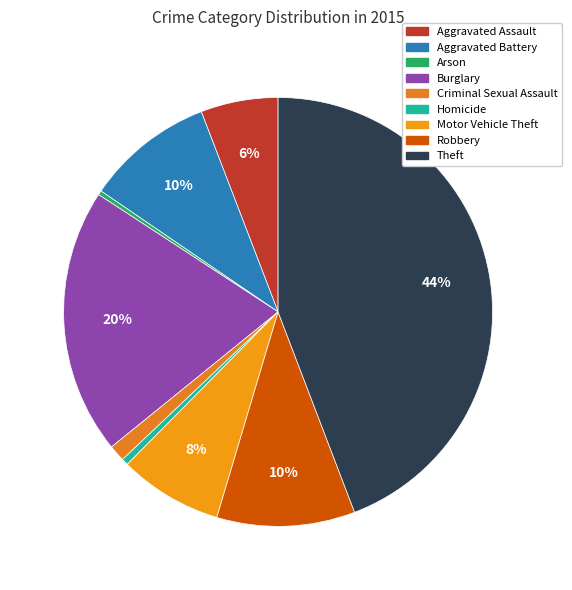

Is it true that Aggravated Assault is 1% of the pie?

False